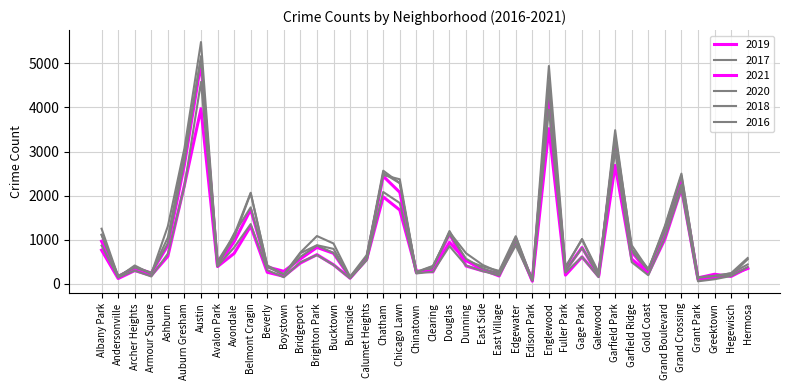

What is the difference between the 2020 values at Calumet Heights and Englewood?

3414